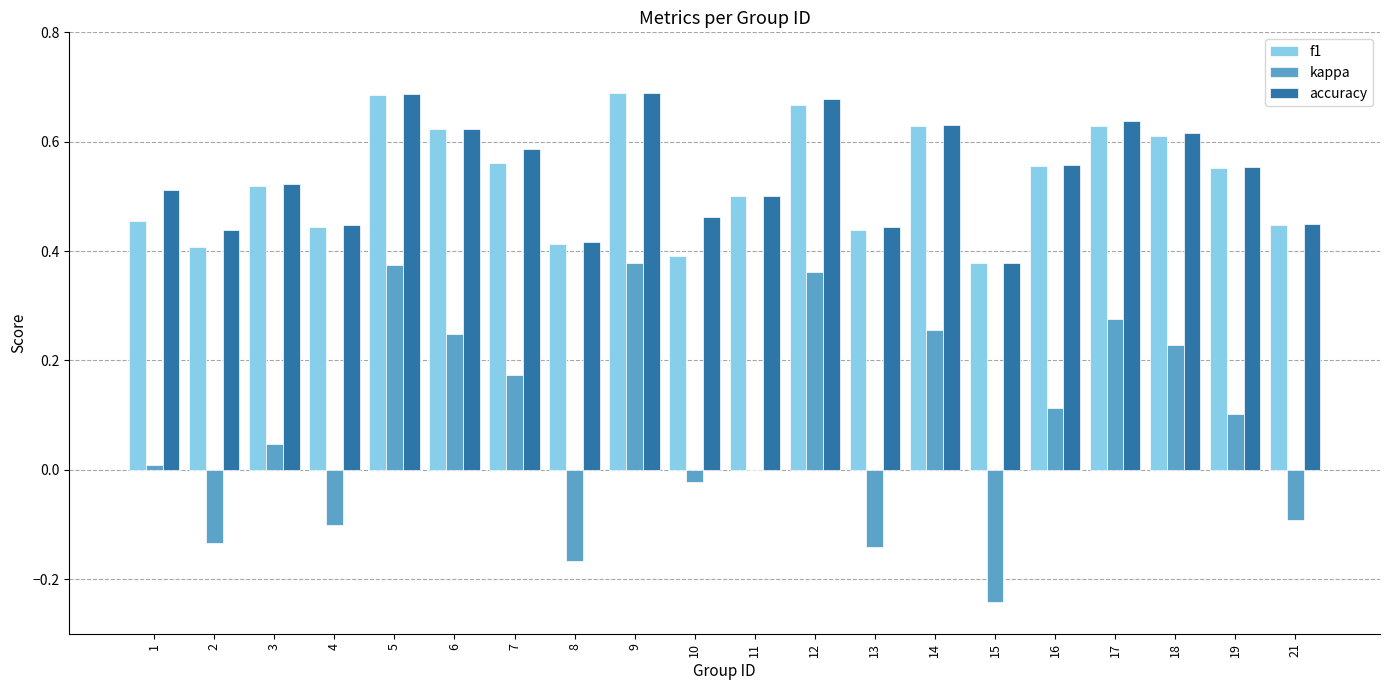

Which series changed the most between 13 and 14?

kappa